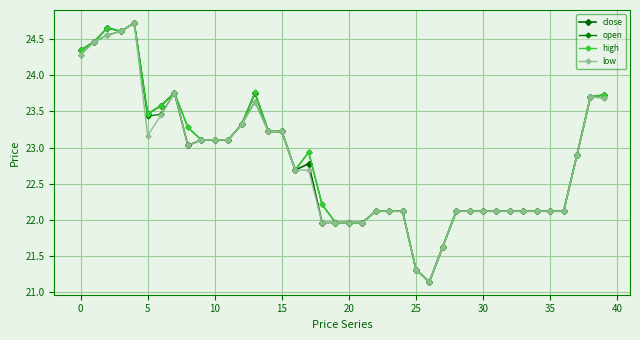

How many values in the open series exceed 22?

34